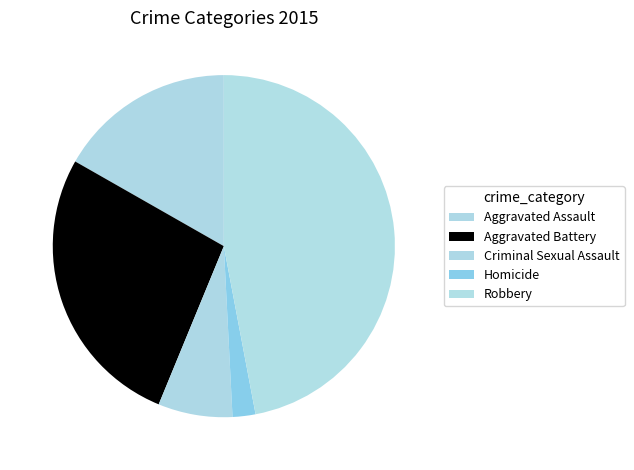

Does Aggravated Assault account for over 50% of the chart?

No